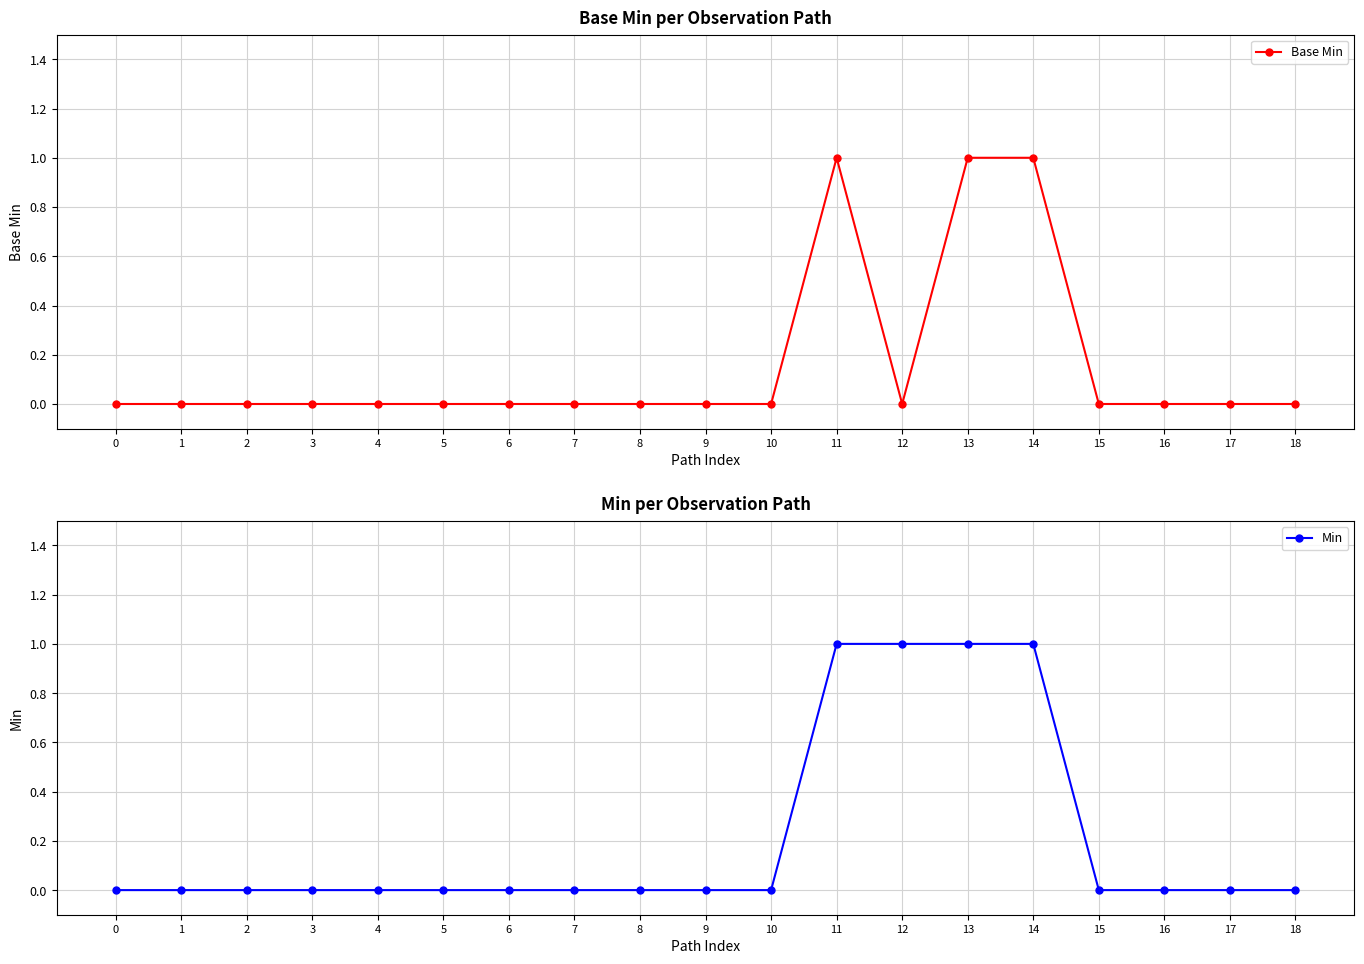

How many values in the Base Min series exceed 0?

3